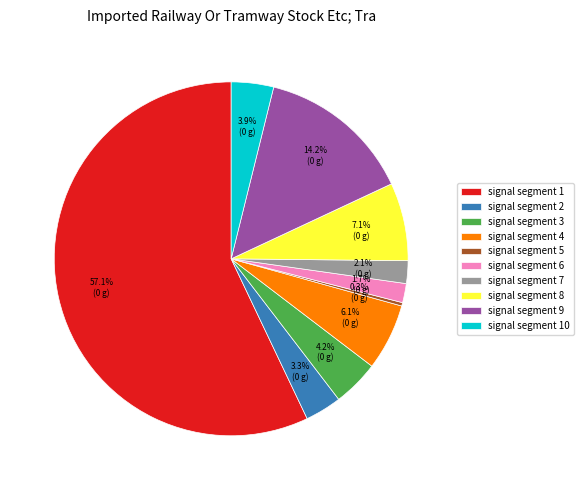

Does signal segment 1 account for over 50% of the chart?

Yes